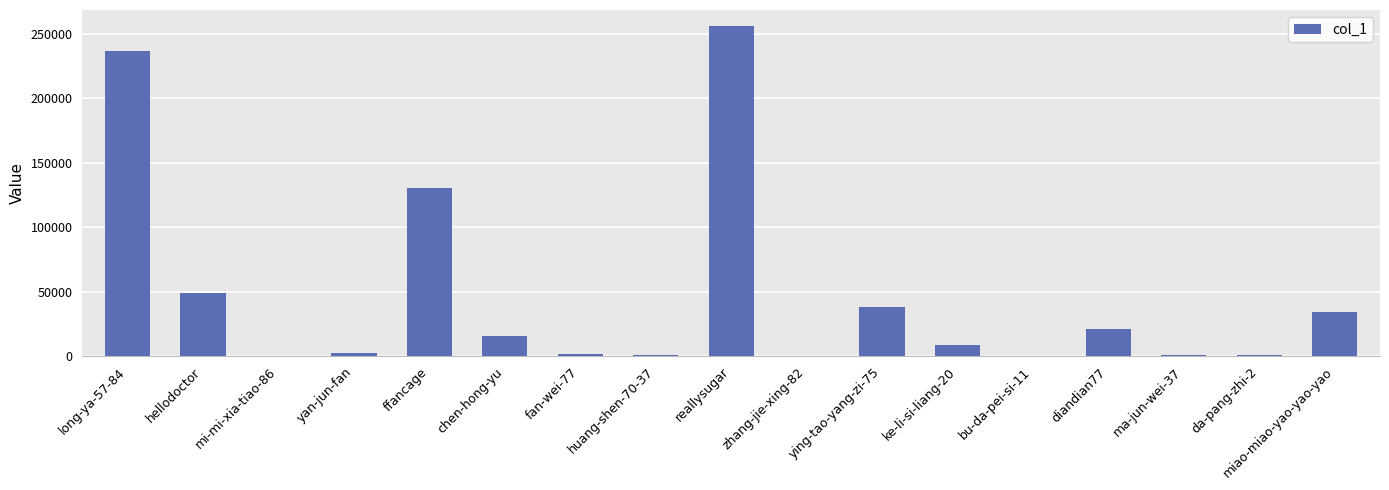

Are the bars horizontal?

No